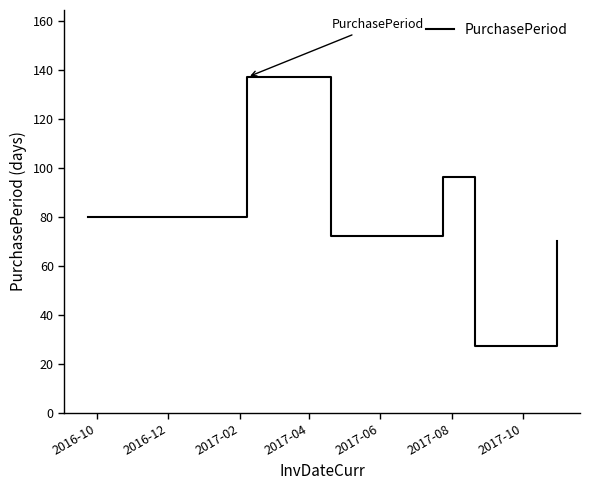

How many interior local valleys (lower than both neighbors) does the data have?

2